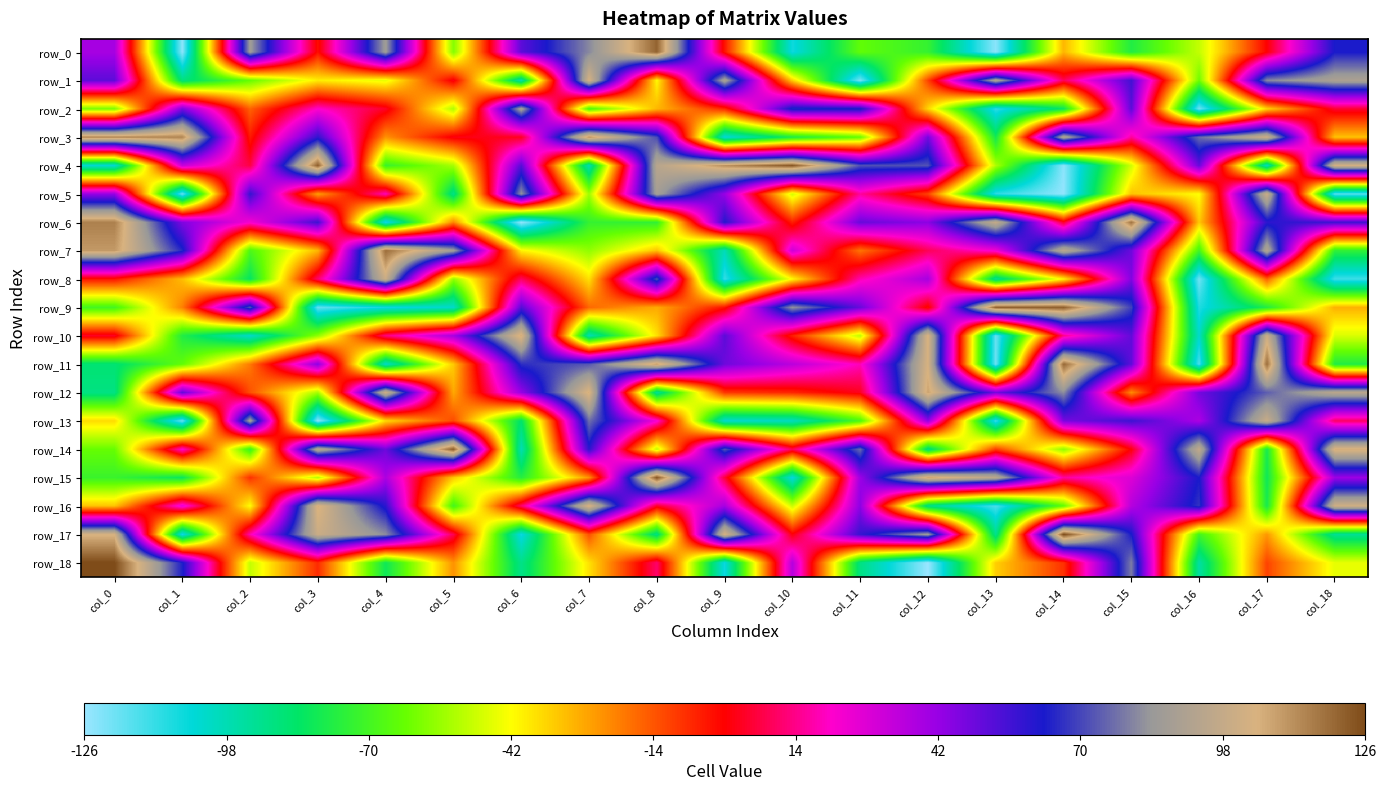

Which category has the lowest value across all series?

col_12